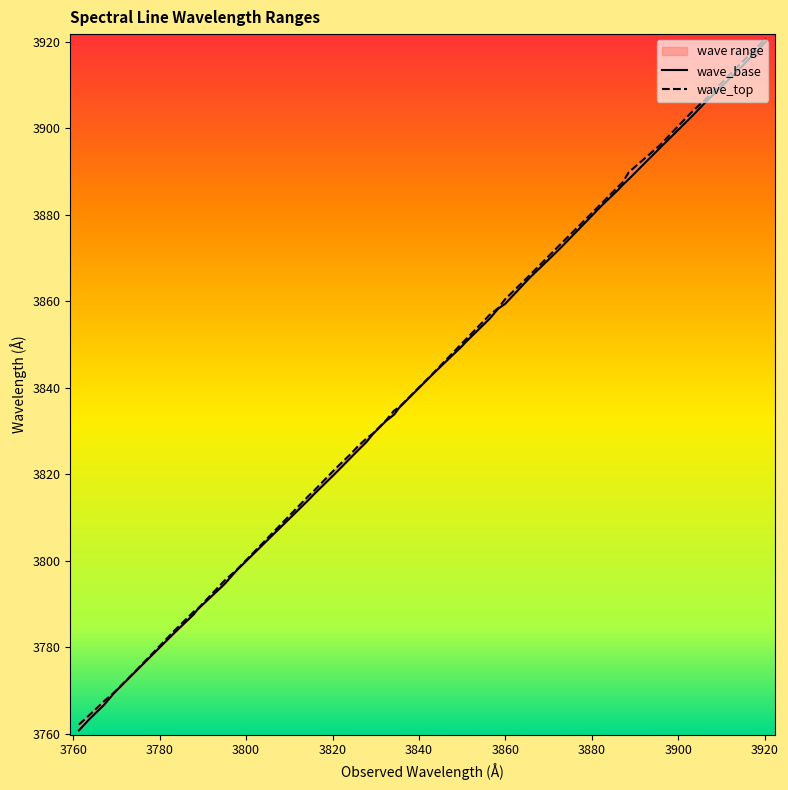

What is the highest value of the wave_top series?

3920.7